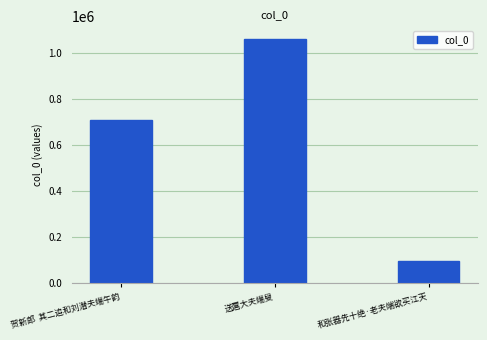

Reading left to right, extract all data points from this chart.

贺新郎  其二追和刘潜夫端午韵=708426	送扈大夫端叟=1063459	和张器先十绝·老夫端欲买江天=93276